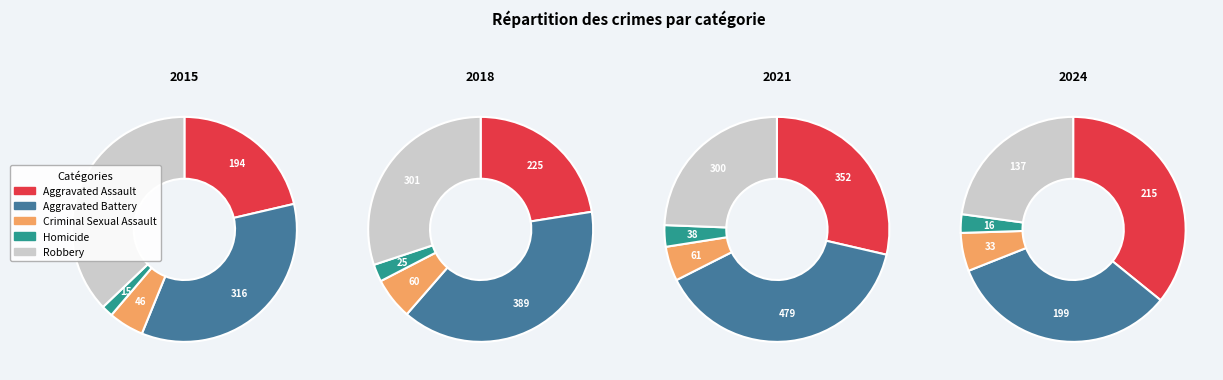

Between Homicide and Aggravated Assault, which is larger?

Aggravated Assault